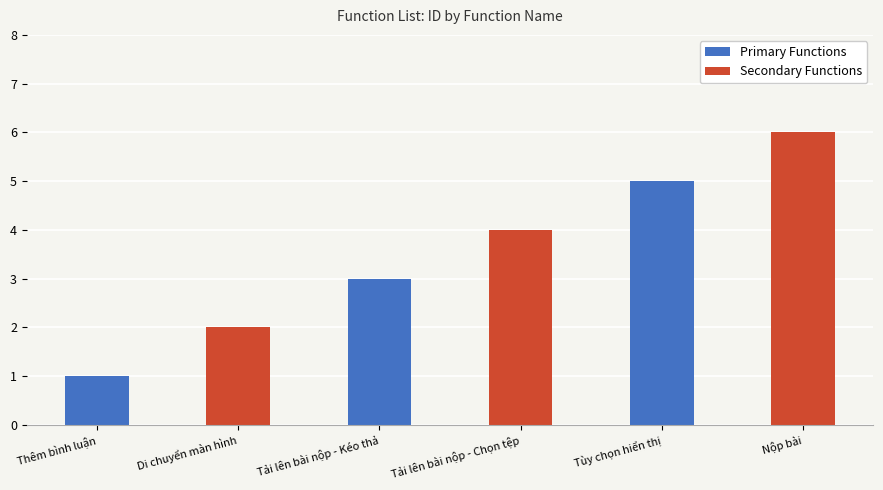

True or false: the data shows 1 at Thêm bình luận.

True